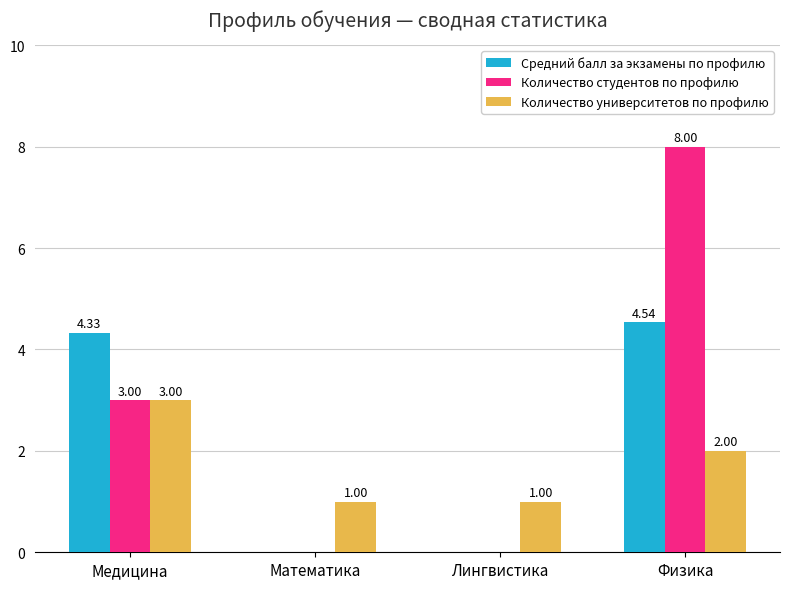

Where is Количество университетов по профилю nearest to the value 2?

Физика